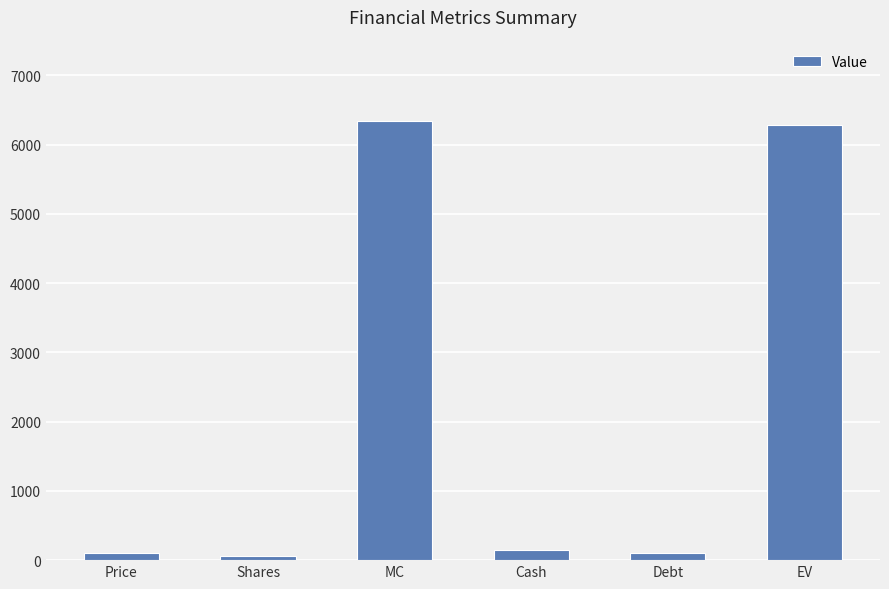

What position from the left is Debt?

5